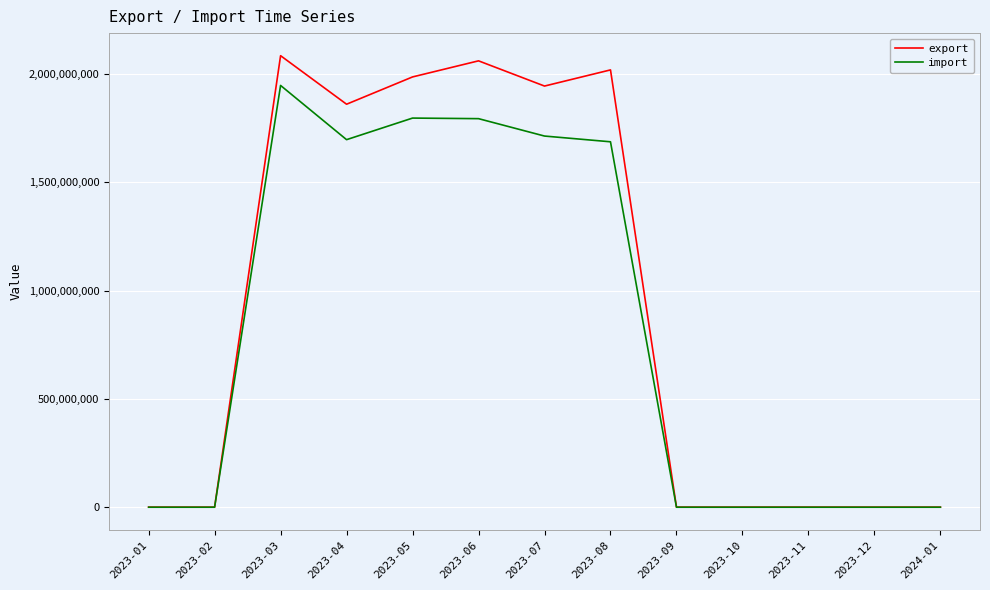

Where is export nearest to the value 1042667767?

2023-04